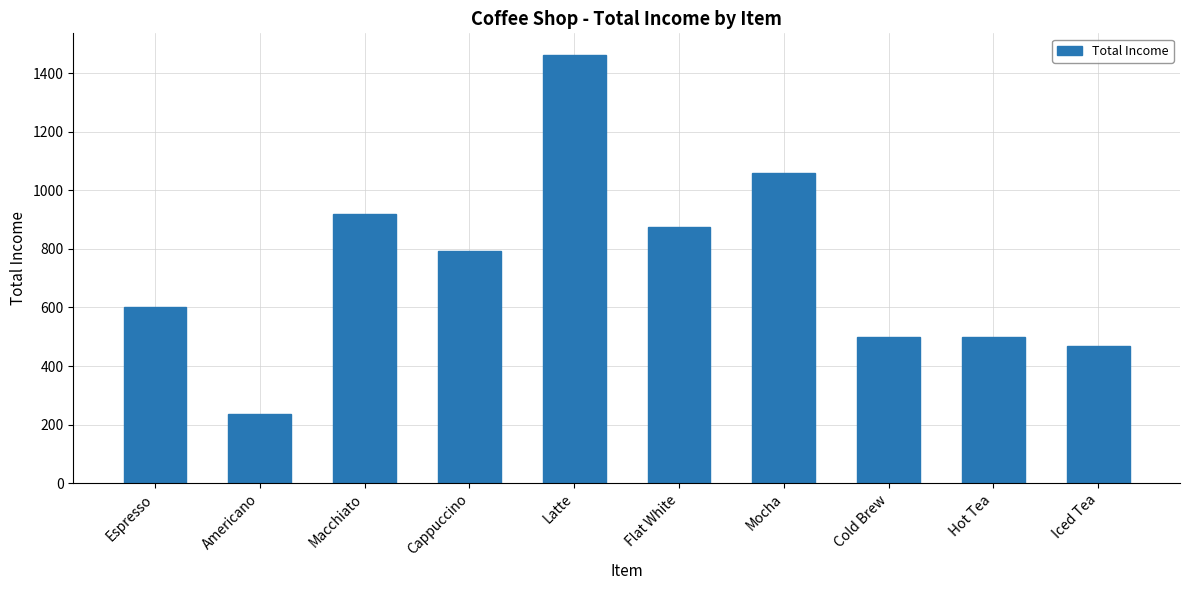

What is the difference between the maximum and second lowest values?

993.5